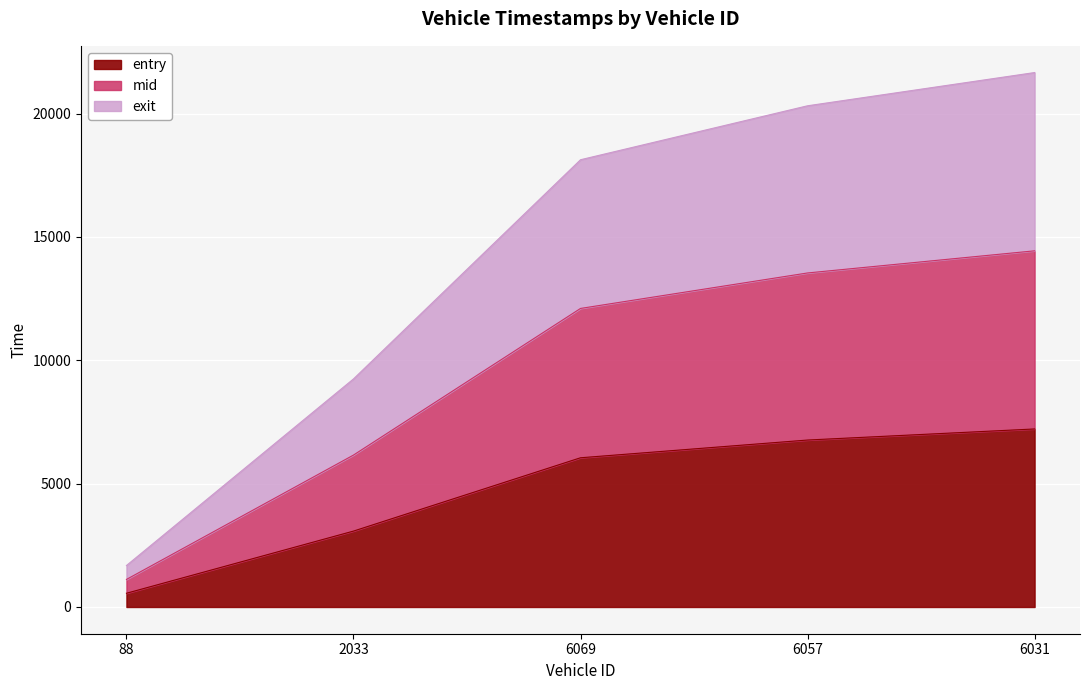

What are all the series names shown in the legend?

entry, mid, exit